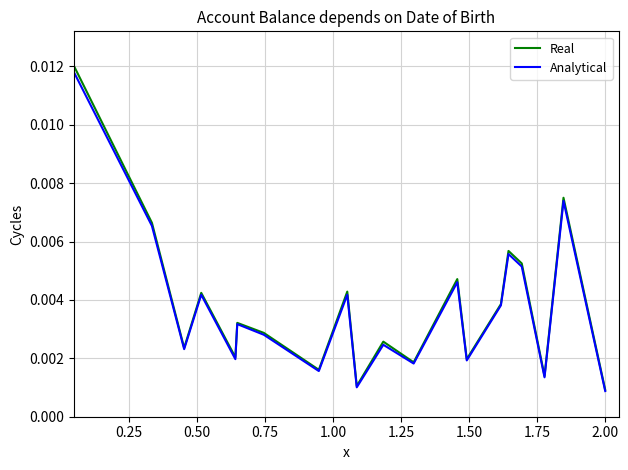

Count the number of categories in the chart.

20